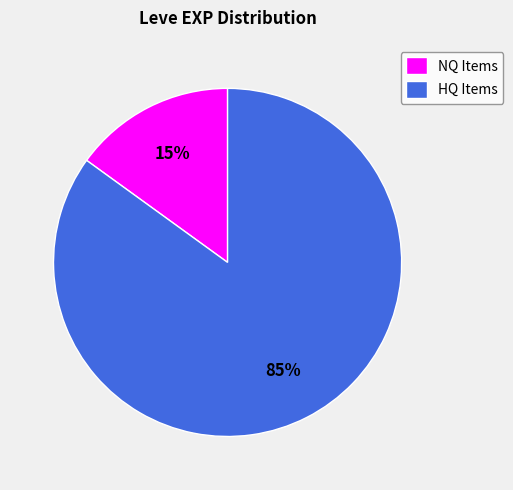

To the nearest percent, what percentage of the pie is HQ Items?

85%